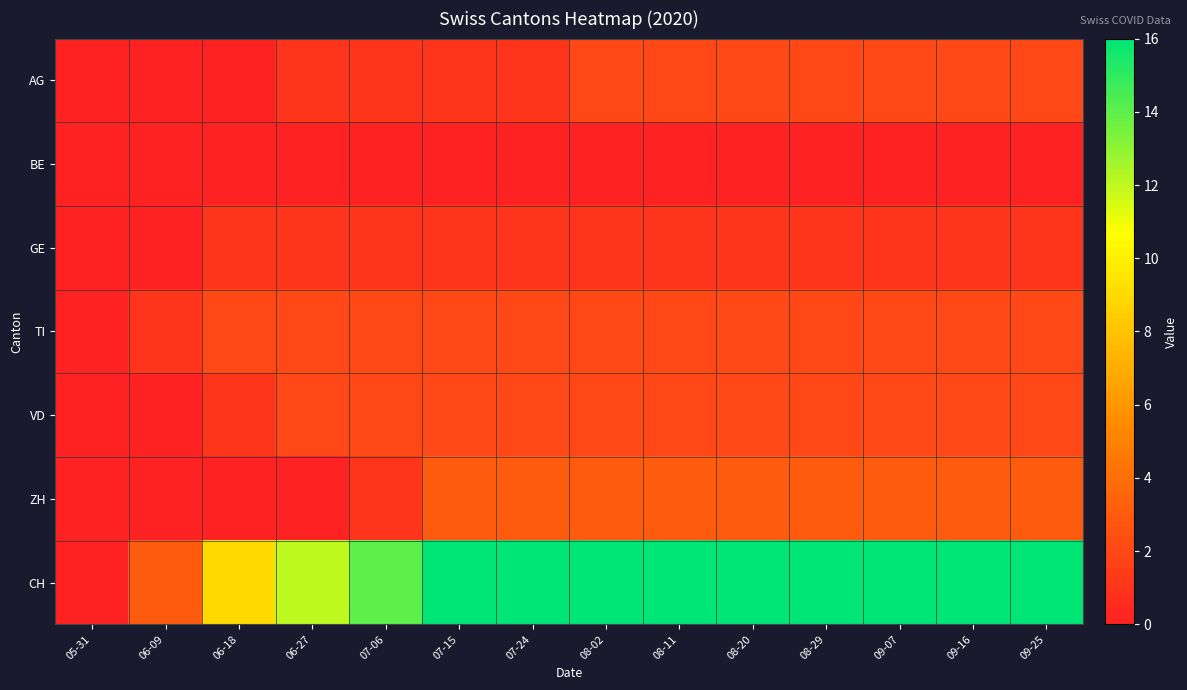

Count the number of categories in the chart.

14